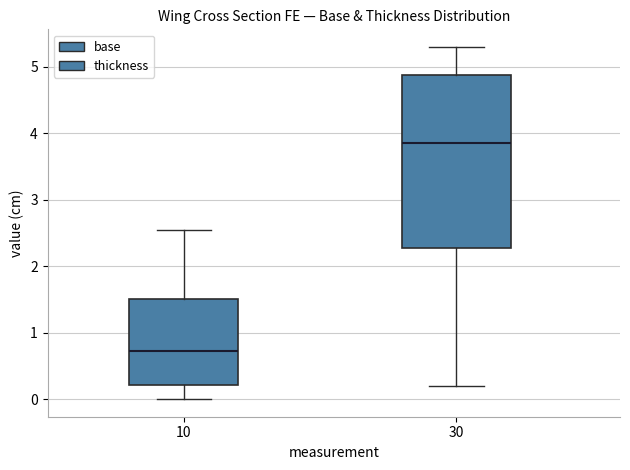

Comparing the boxes themselves (not the whiskers), which one is the tallest?

30